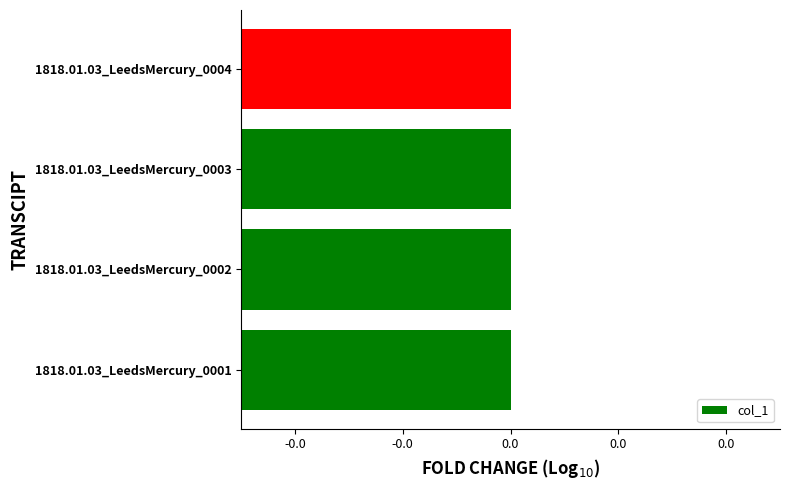

Does the chart contain stacked bars?

No